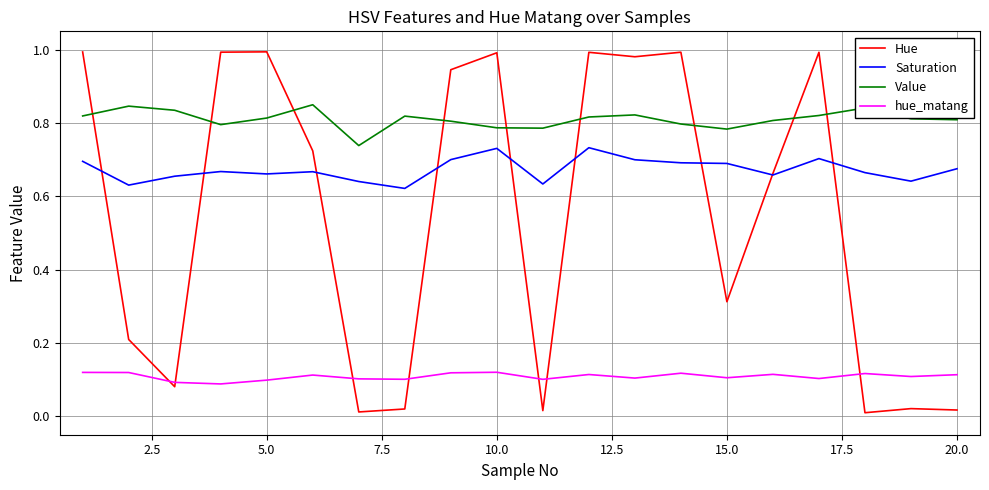

Which series has the widest spread of values?

Hue